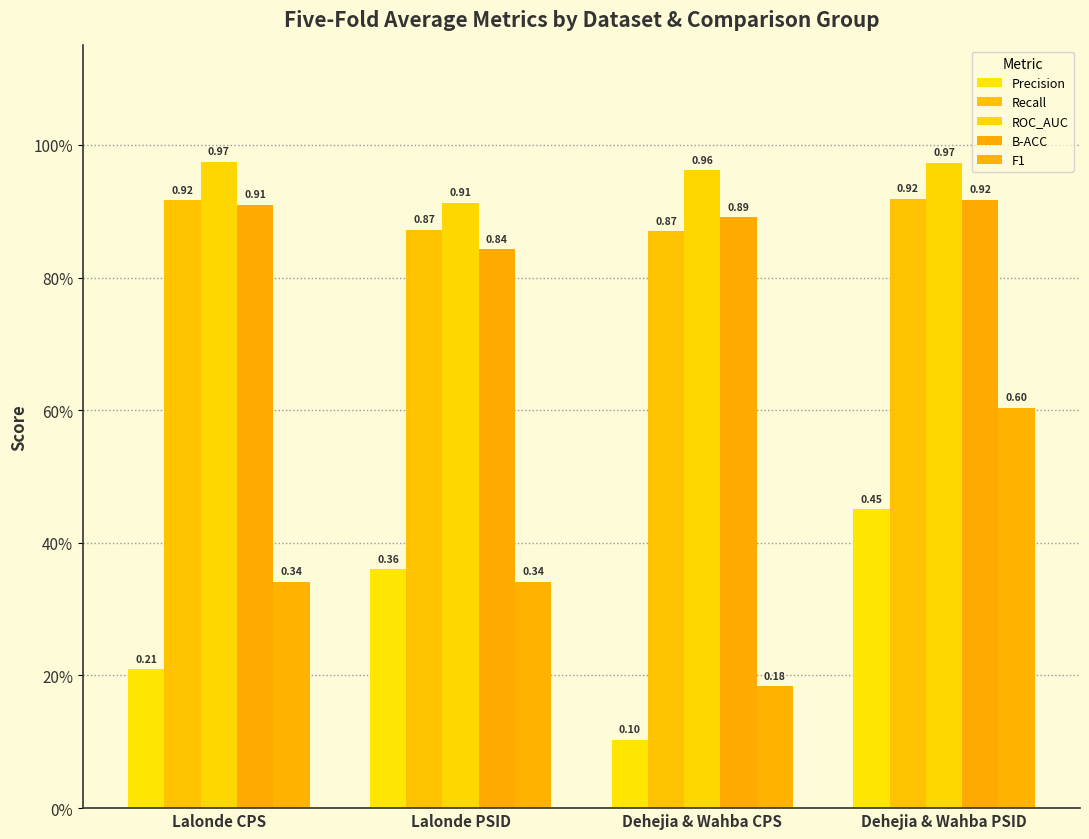

Does the chart contain stacked bars?

No